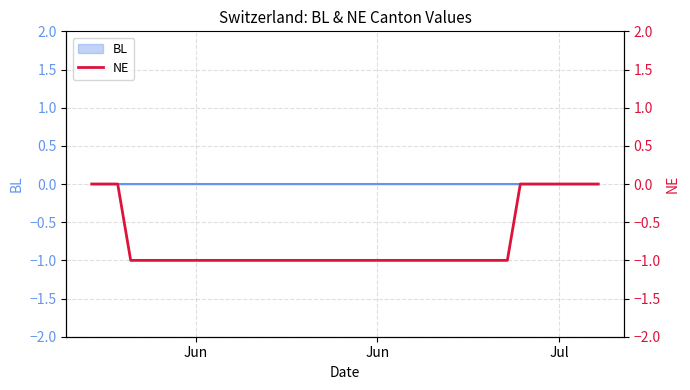

Reading right to left, list all the values displayed in this chart.

0	0	0	0	0	0	0	-1	-1	-1	-1	-1	-1	-1	-1	-1	-1	-1	-1	-1	-1	-1	-1	-1	-1	-1	-1	-1	-1	-1	-1	-1	-1	-1	-1	-1	-1	0	0	0